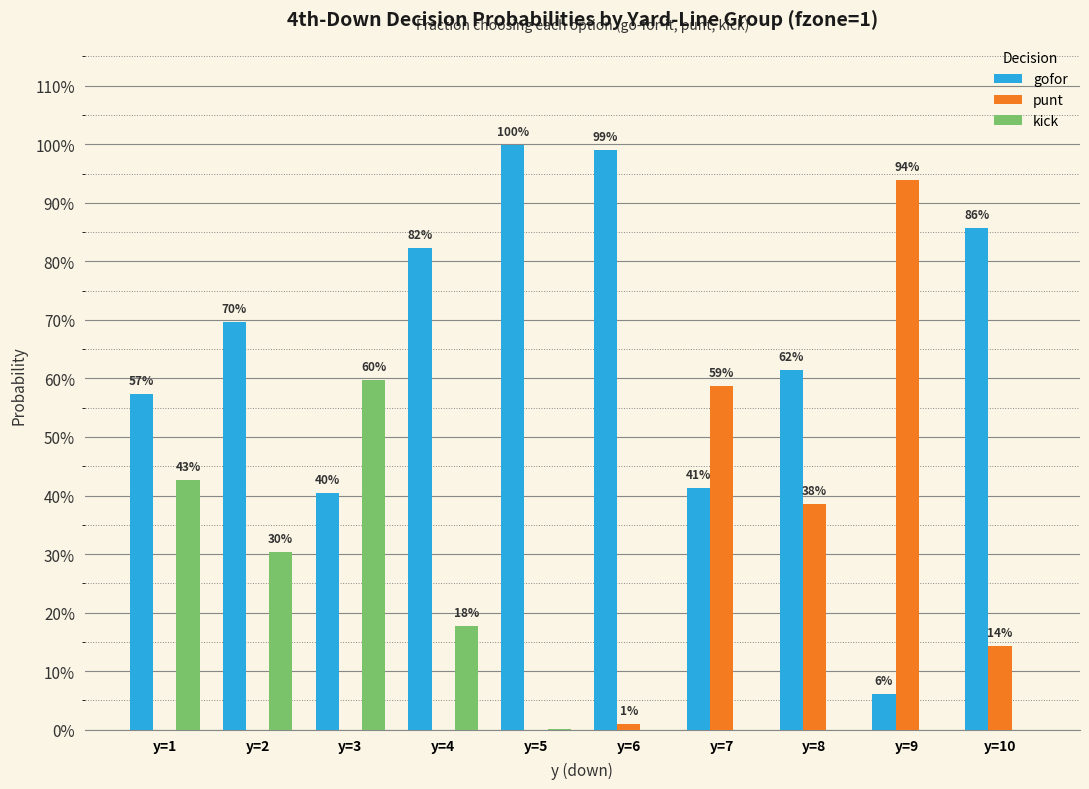

Reading left to right, what are all the values shown in this chart?

gofor: 0.6	0.7	0.4	0.8	1.0	1.0	0.4	0.6	0.1	0.9
punt: 0.0	0.0	0.0	0.0	0.0	0.0	0.6	0.4	0.9	0.1
kick: 0.4	0.3	0.6	0.2	0.0	0.0	0.0	0.0	0.0	0.0